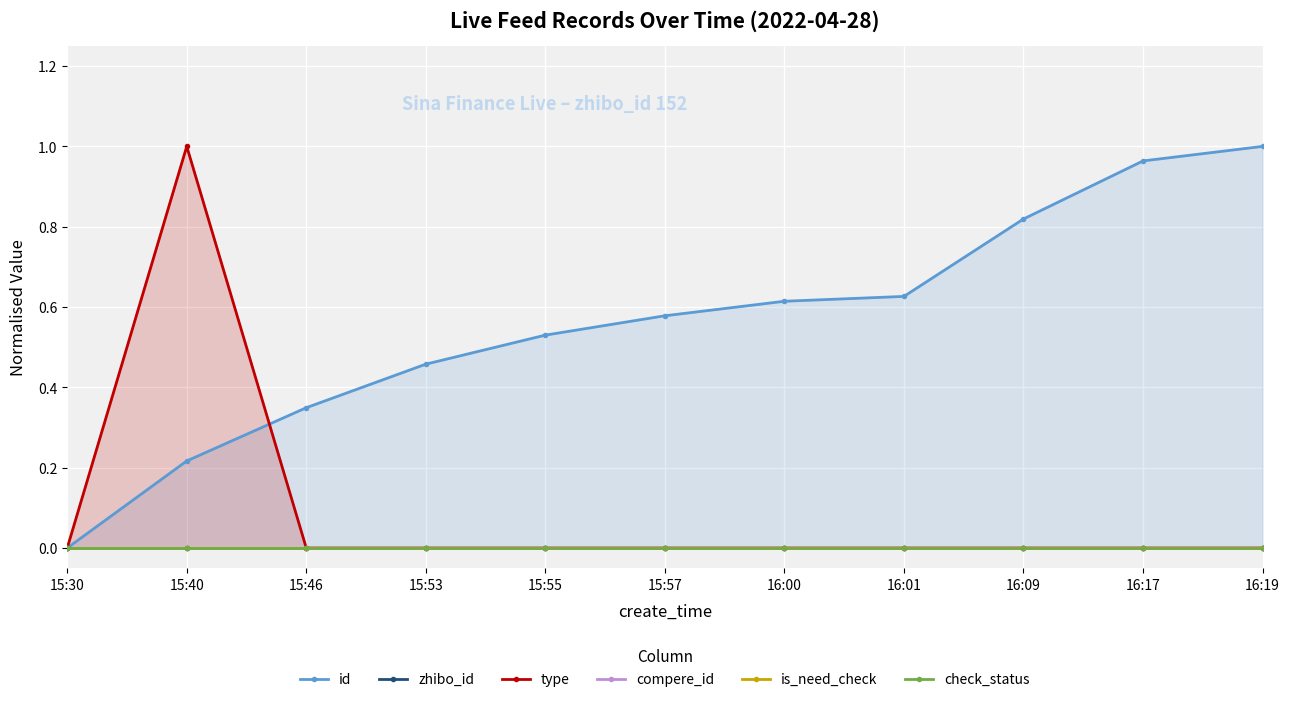

Reading left to right, extract all data points from this chart.

id: 0.0	0.2	0.3	0.5	0.5	0.6	0.6	0.6	0.8	1.0	1.0
zhibo_id: 0.0	0.0	0.0	0.0	0.0	0.0	0.0	0.0	0.0	0.0	0.0
type: 0.0	1.0	0.0	0.0	0.0	0.0	0.0	0.0	0.0	0.0	0.0
compere_id: 0.0	0.0	0.0	0.0	0.0	0.0	0.0	0.0	0.0	0.0	0.0
is_need_check: 0.0	0.0	0.0	0.0	0.0	0.0	0.0	0.0	0.0	0.0	0.0
check_status: 0.0	0.0	0.0	0.0	0.0	0.0	0.0	0.0	0.0	0.0	0.0